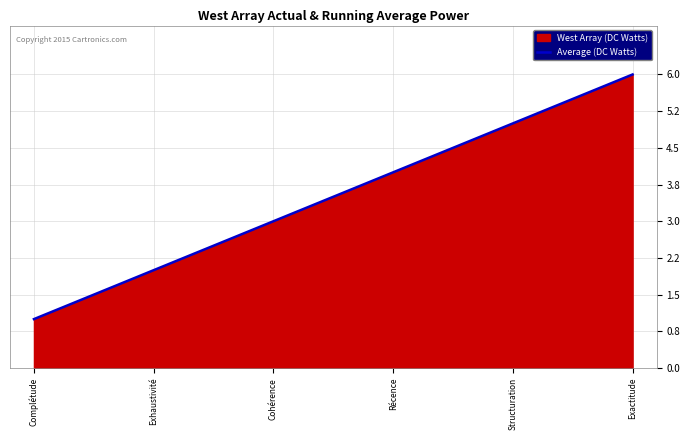

Reading left to right, list all the values displayed in this chart.

Complétude=1	Exhaustivité=2	Cohérence=3	Récence=4	Structuration=5	Exactitude=6